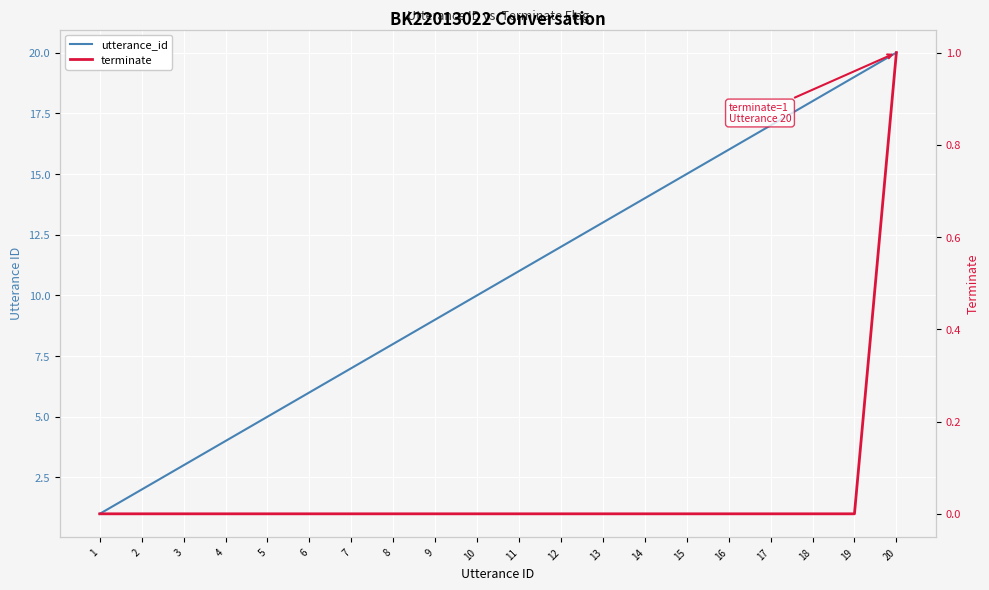

Which category has the highest value in the utterance_id series?

20